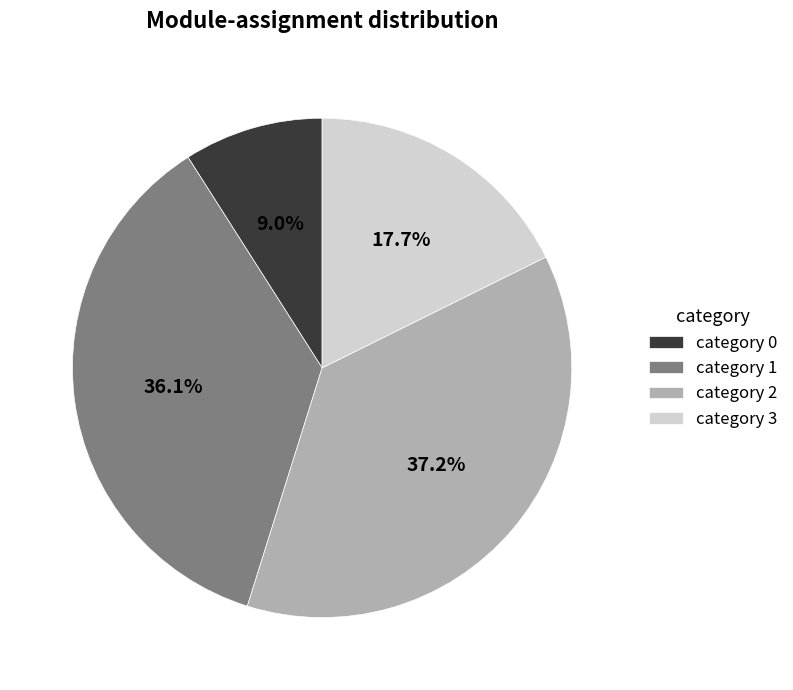

Is category 3 the majority of the pie?

No